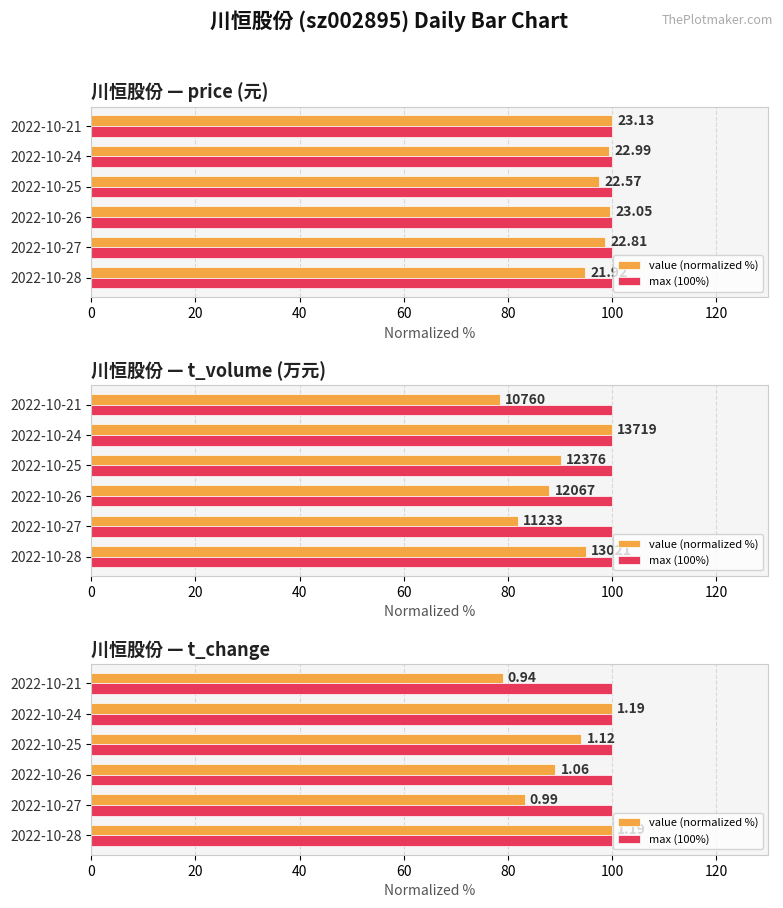

How many data points does each series have?

6